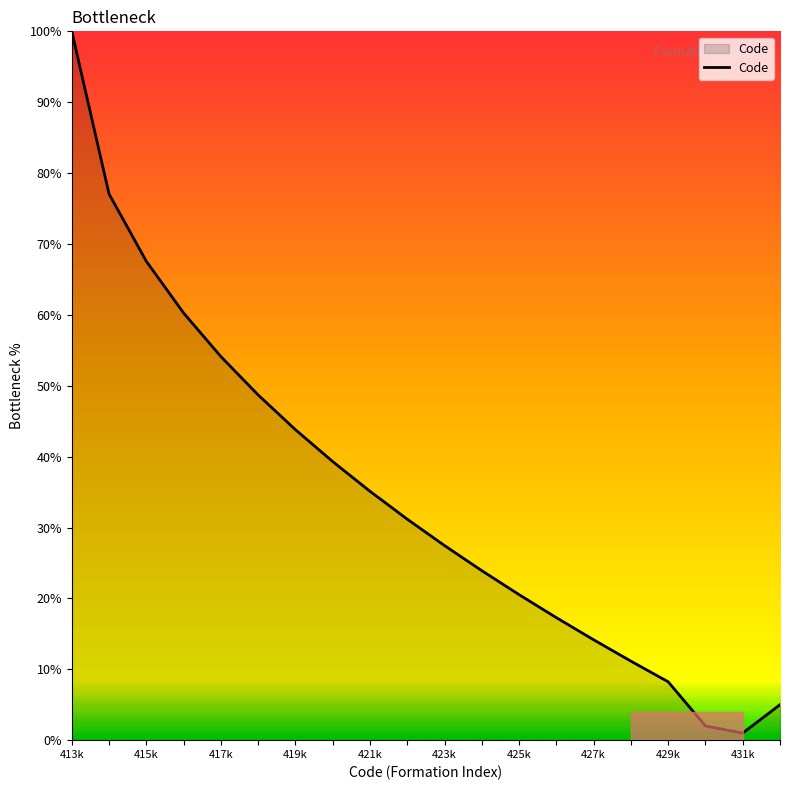

What is the greatest value displayed?

100.0